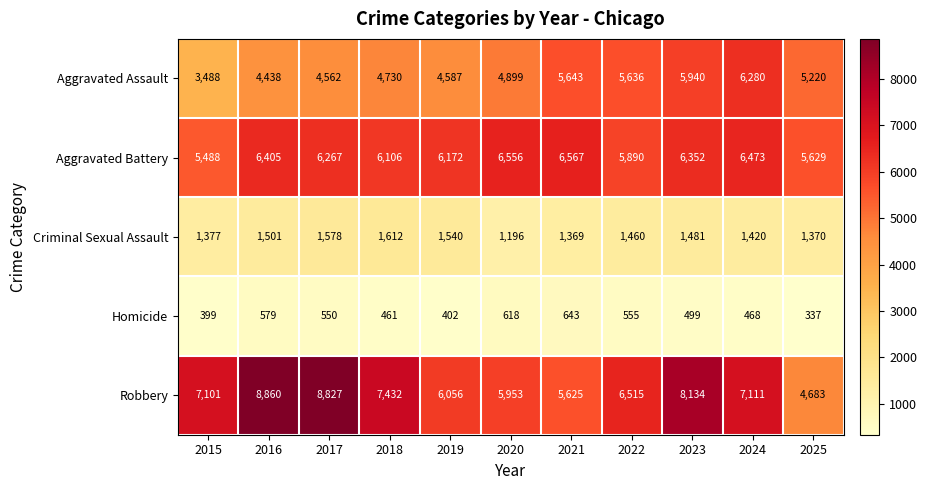

At which label is Aggravated Battery closest to 6027?

2018